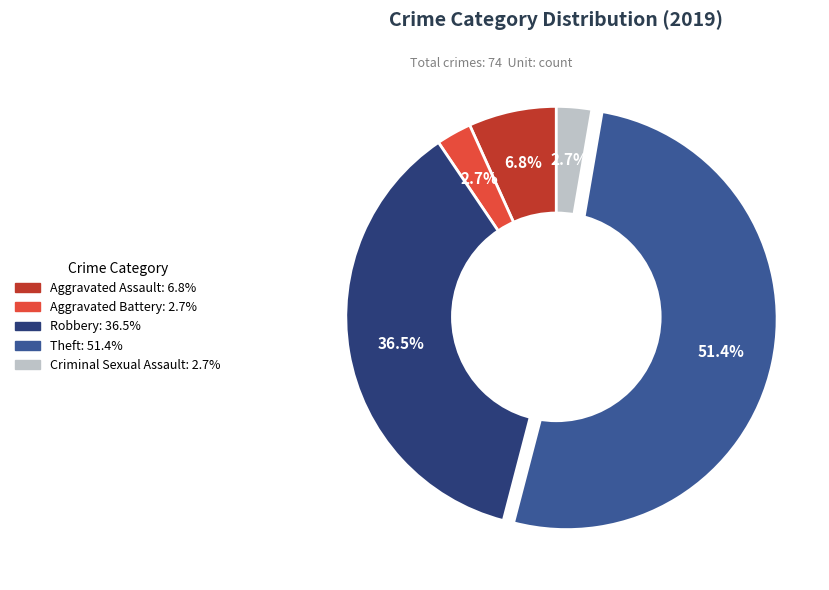

Is there any slice that represents more than half of the pie?

Yes